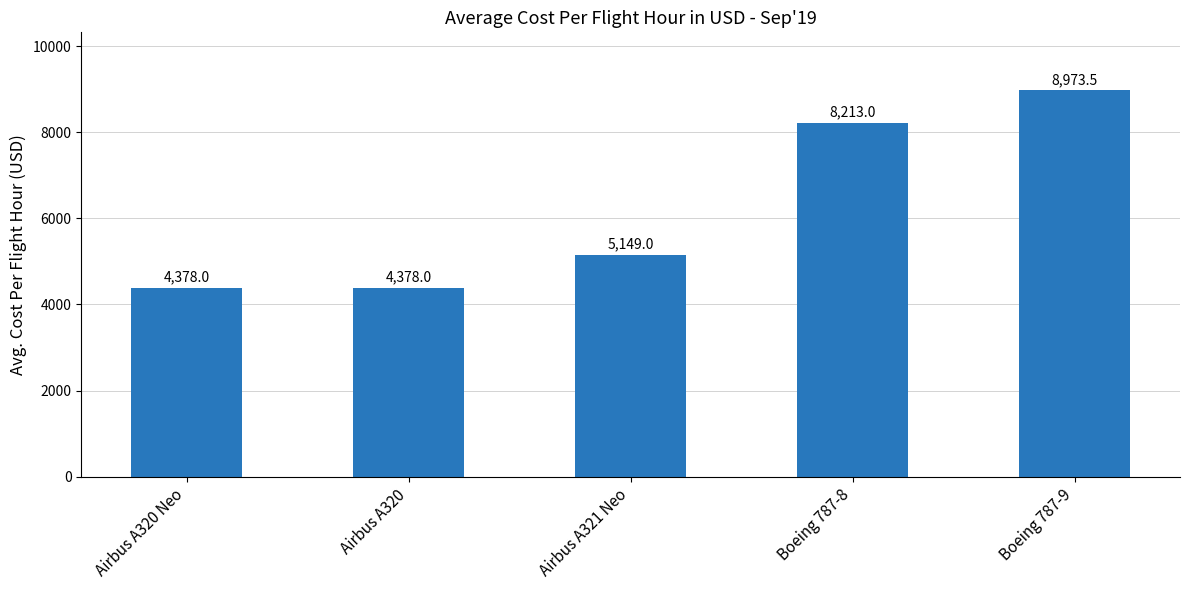

What is the average value?

6218.3